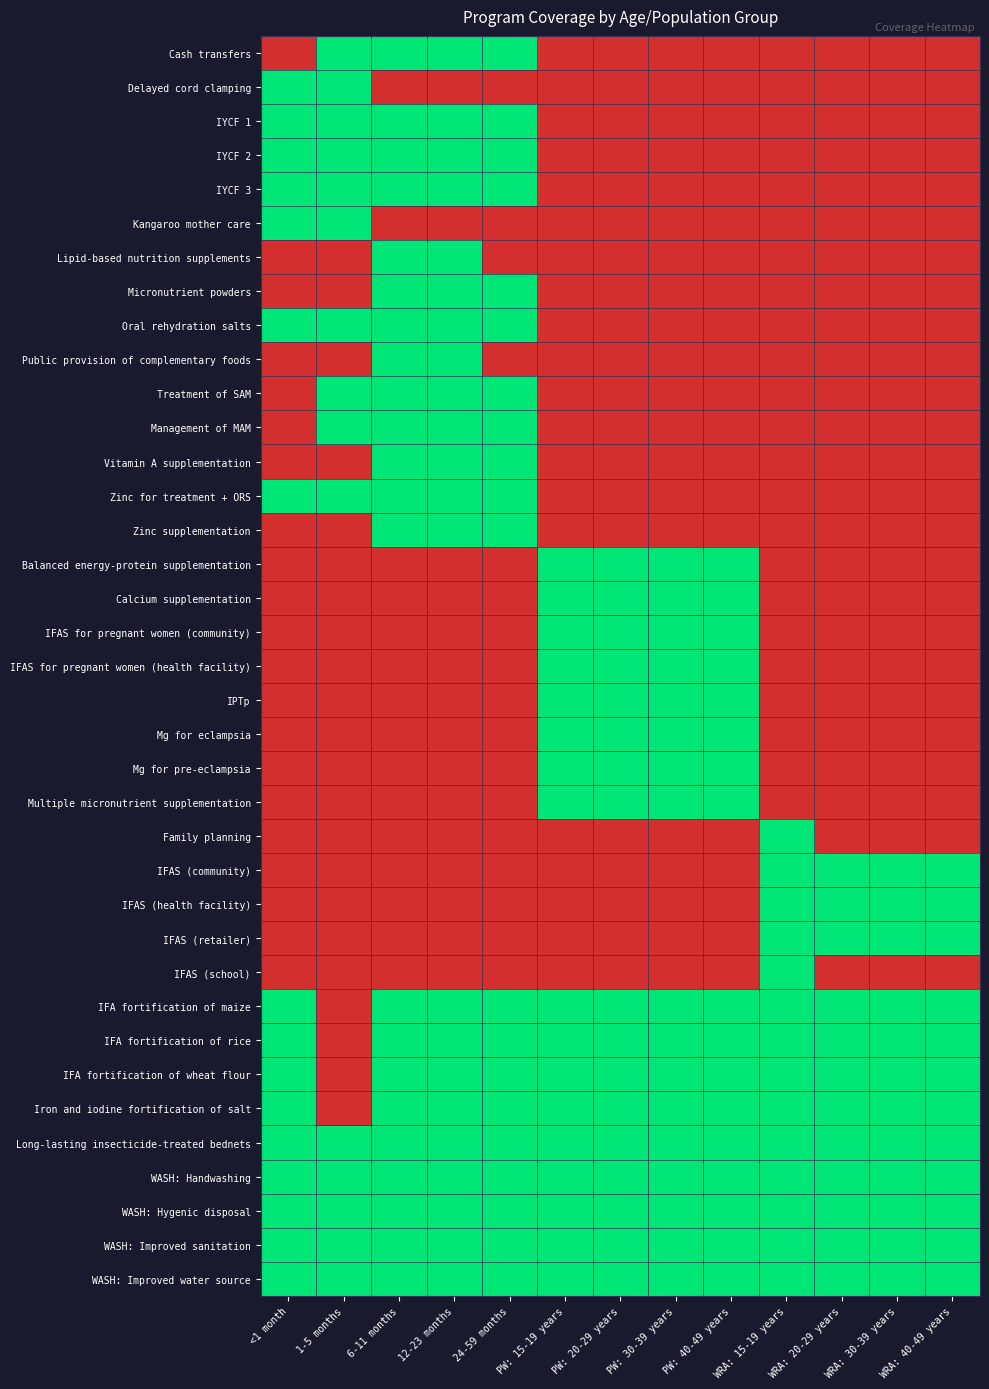

Count the number of data series in this chart.

37